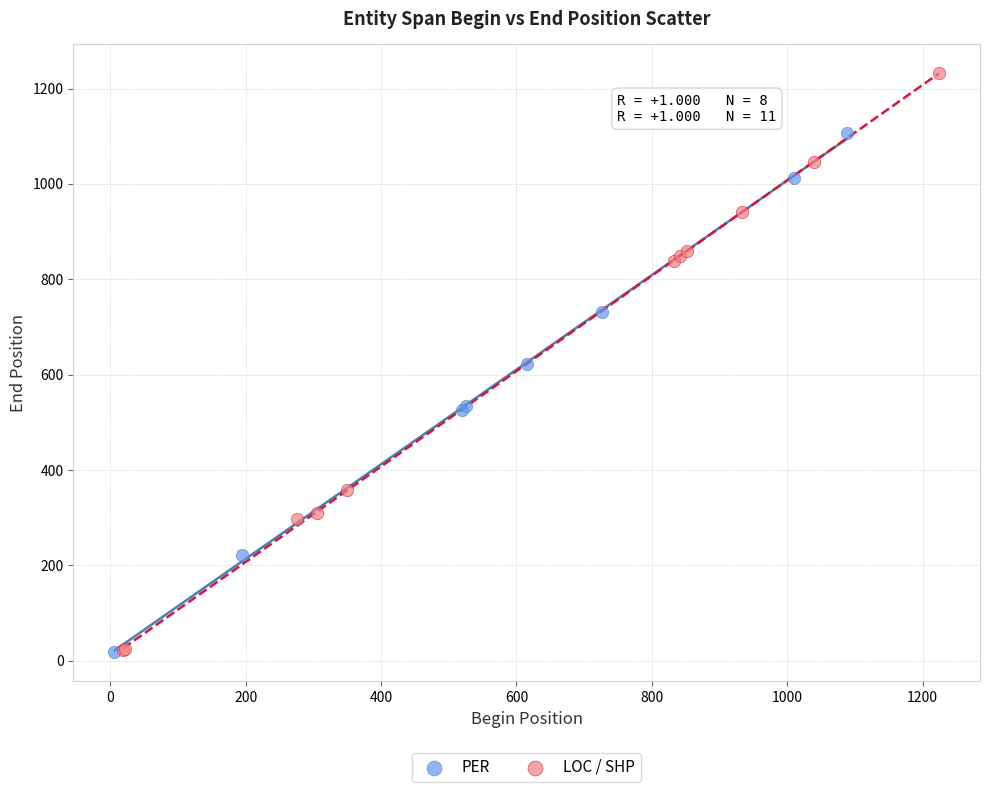

Which series has the largest Y range (max minus min)?

LOC / SHP